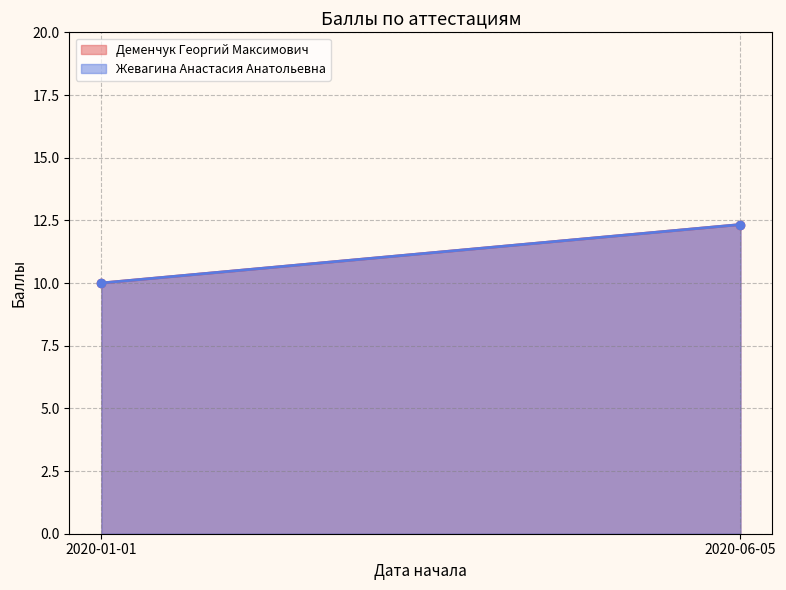

Reading right to left, extract all data points from this chart.

Деменчук Георгий Максимович: 12.3	10.0
Жевагина Анастасия Анатольевна: 12.3	10.0